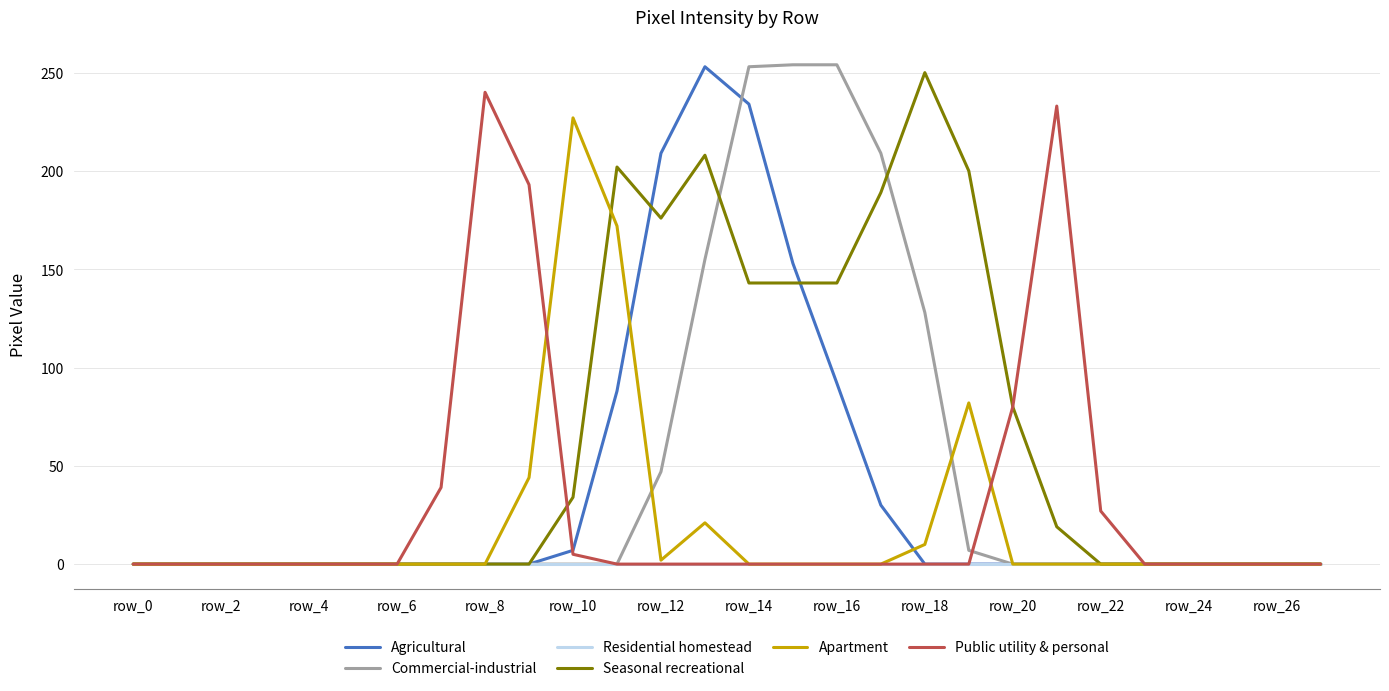

Which series has the largest total across all categories?

Seasonal recreational